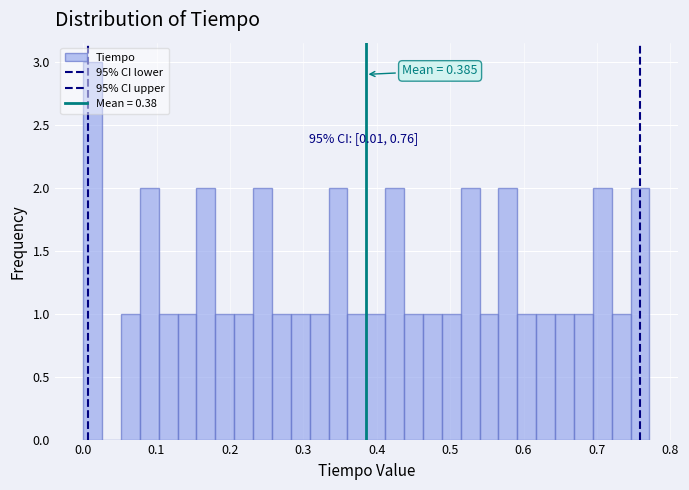

Read against the x-axis, roughly where is the centre of the tallest bar?

0.01